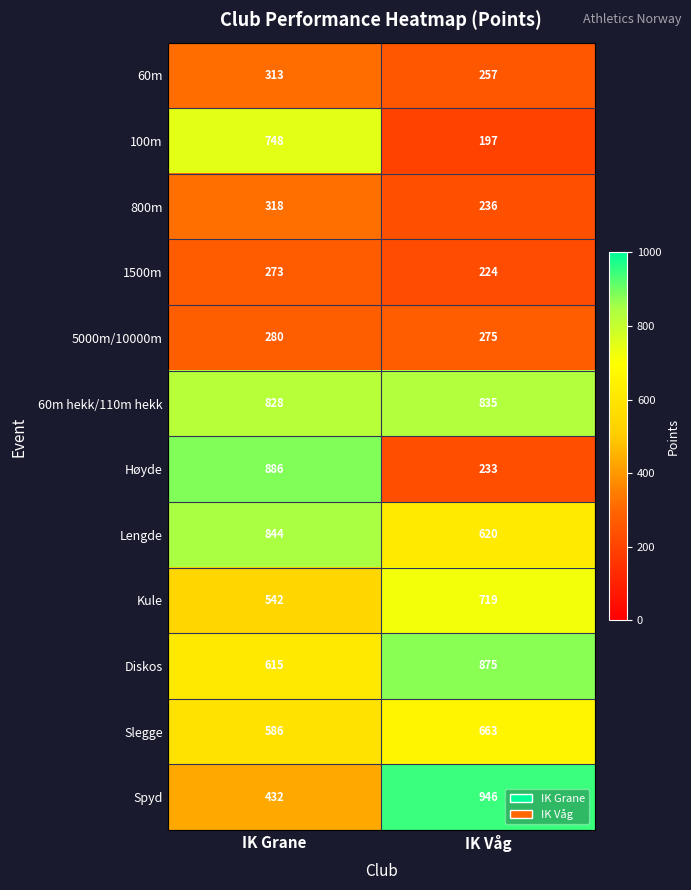

True or false: Høyde has a value of 1510 at IK Grane.

False